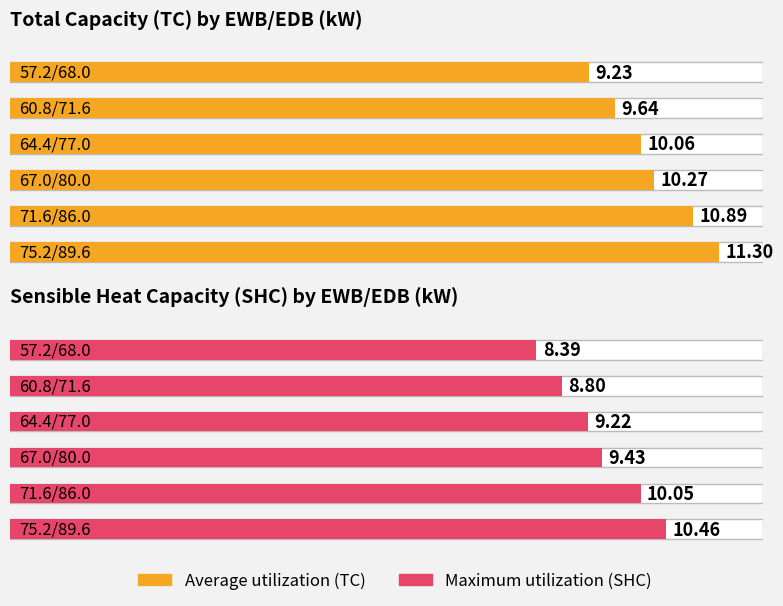

Is it true that Average utilization equals 10.1 at 64.4/77.0?

True